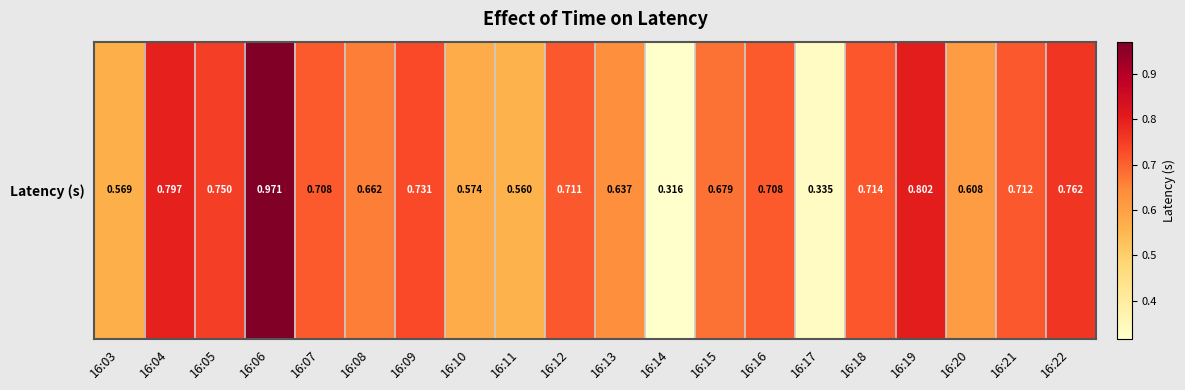

Rank the categories by value from highest to lowest.

16:06, 16:19, 16:04, 16:22, 16:05, 16:09, 16:18, 16:21, 16:12, 16:07, 16:16, 16:15, 16:08, 16:13, 16:20, 16:10, 16:03, 16:11, 16:17, 16:14